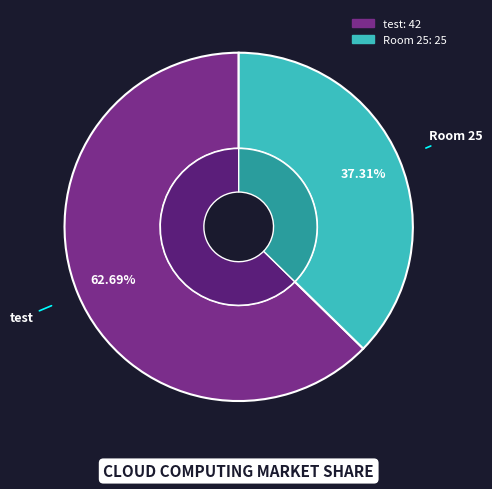

Rank the categories by value from highest to lowest.

test, Room 25